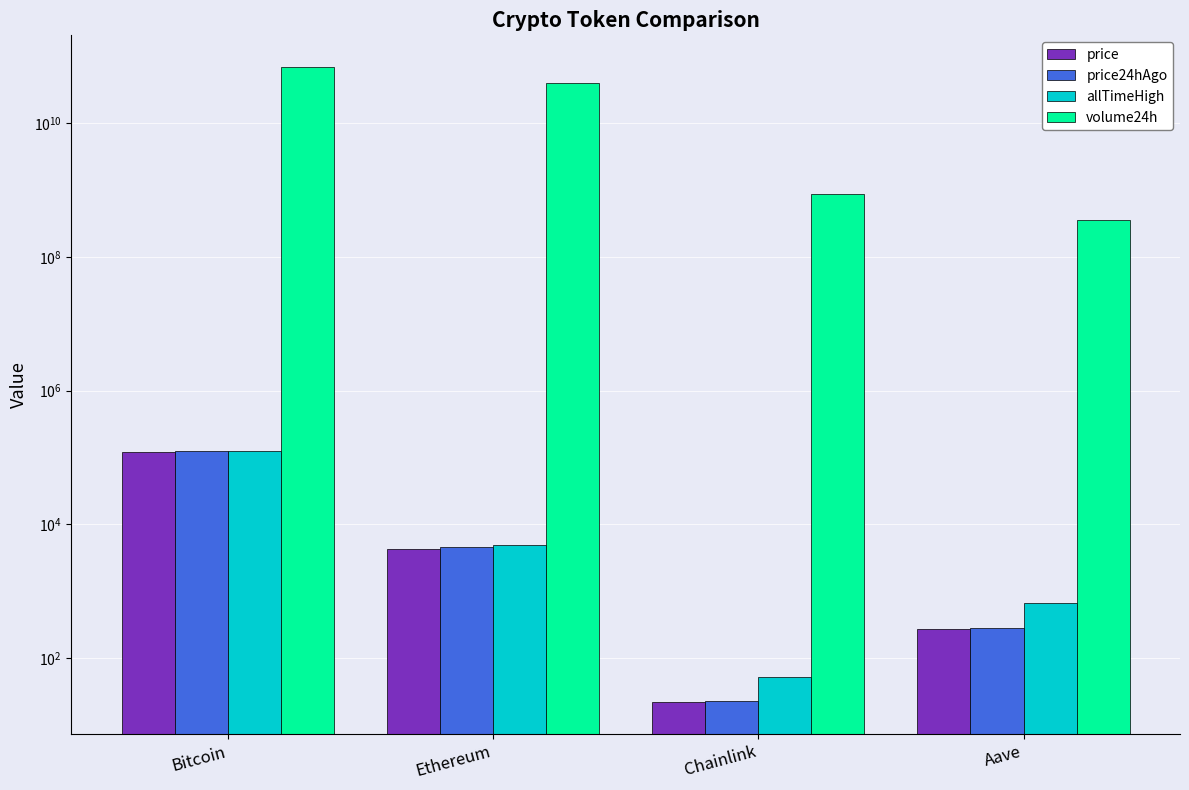

Reading left to right, extract all data points from this chart.

price: 120881.0	4320.0	21.8	271.6
price24hAgo: 123478.0	4518.7	22.5	283.8
allTimeHigh: 126080.0	4946.1	52.7	661.7
volume24h: 69628075978.0	40695564313.0	891187268.0	359741345.0